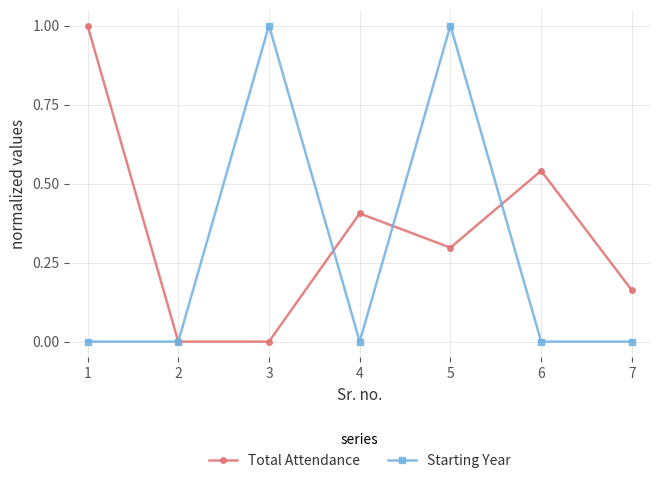

What is the approximate value of Starting Year at 4?

0.0